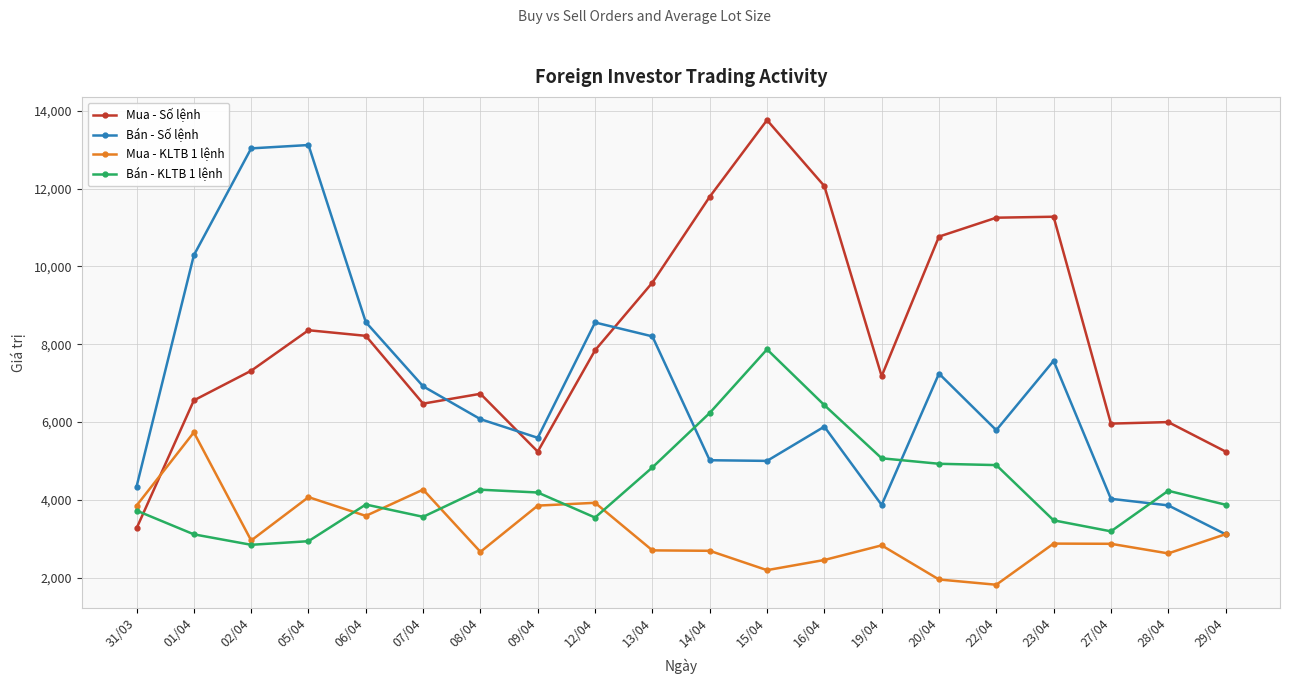

What is the difference between the highest and lowest values at 08/04?

4061